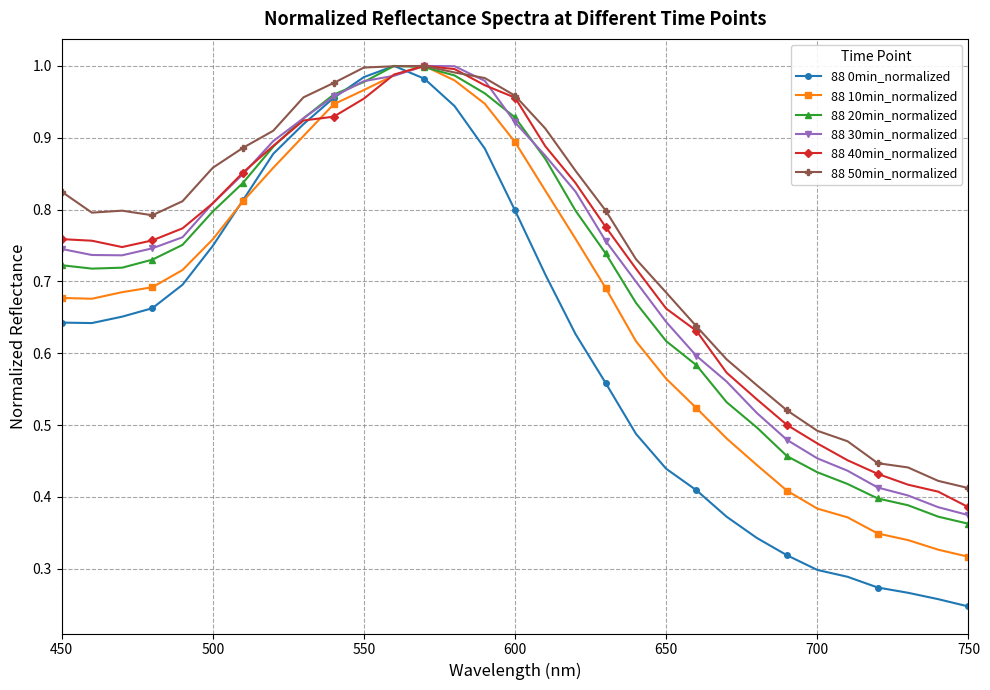

True or false: 88 50min_normalized has more than 0 interior local peaks.

True